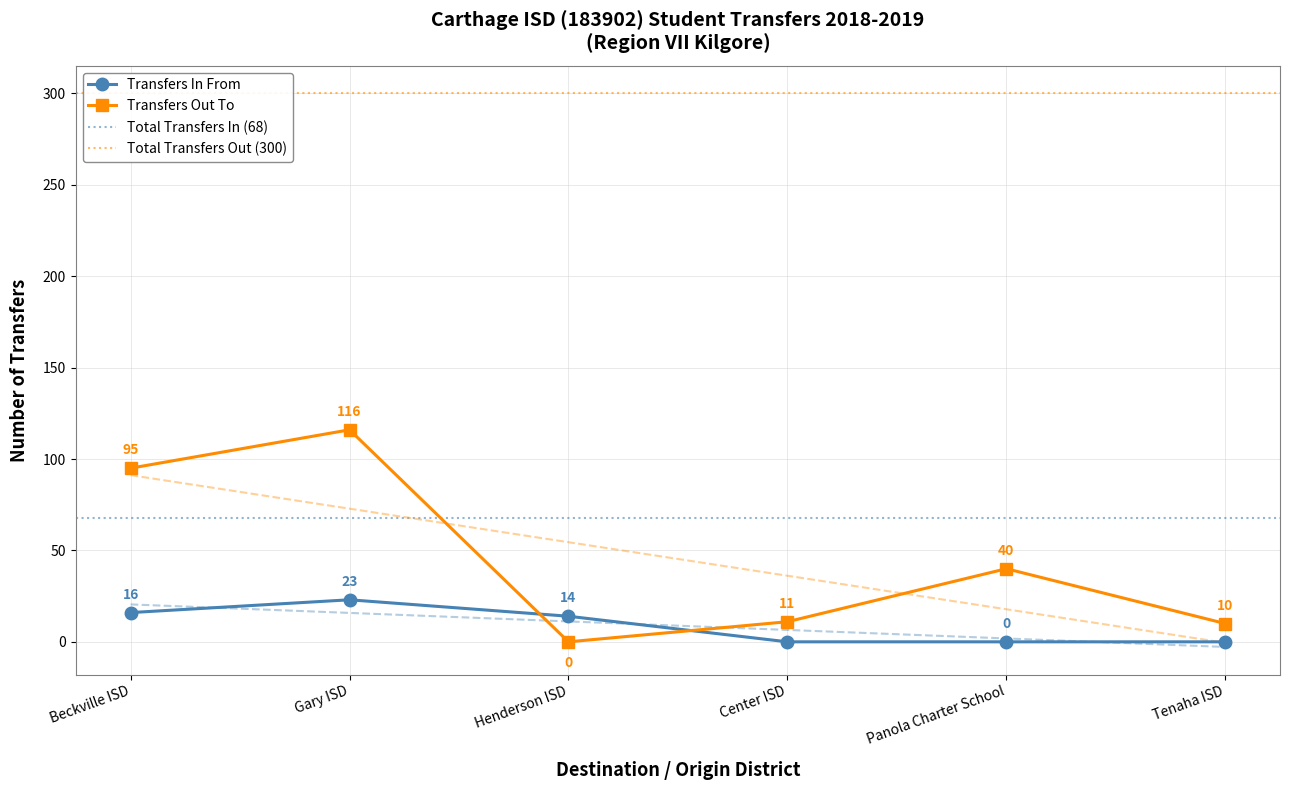

What is the maximum value shown in the chart?

116